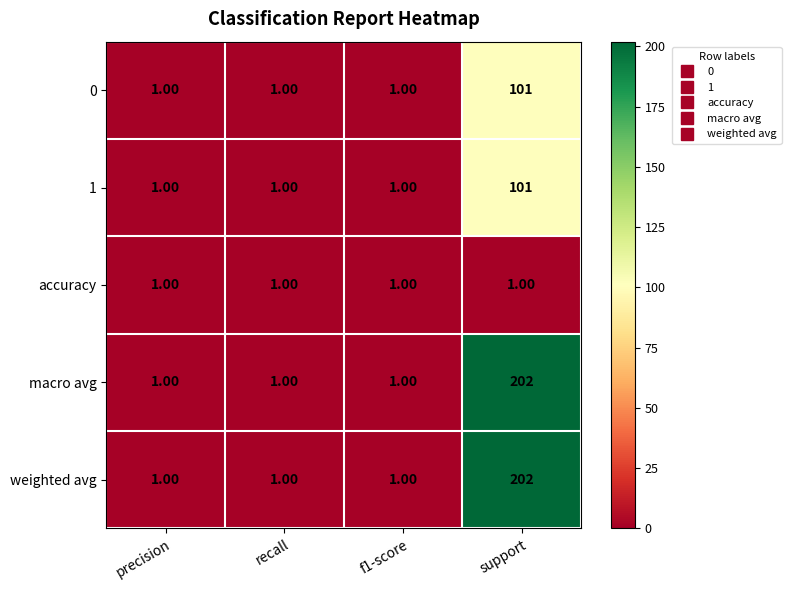

At which category does the chart reach its peak across all series?

support